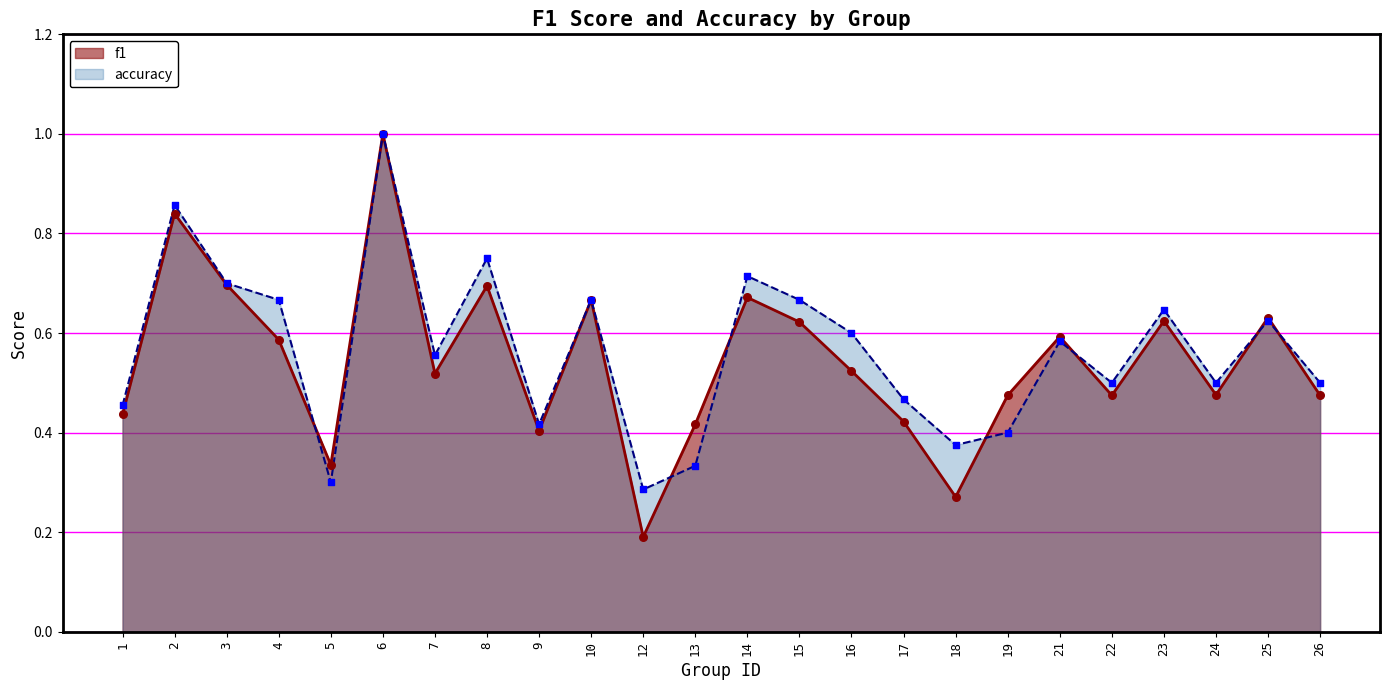

Which series contains the lowest Y value?

f1